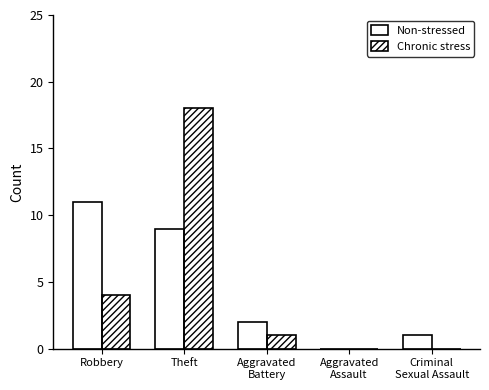

Where is Non-stressed nearest to the value 5?

Aggravated
Battery